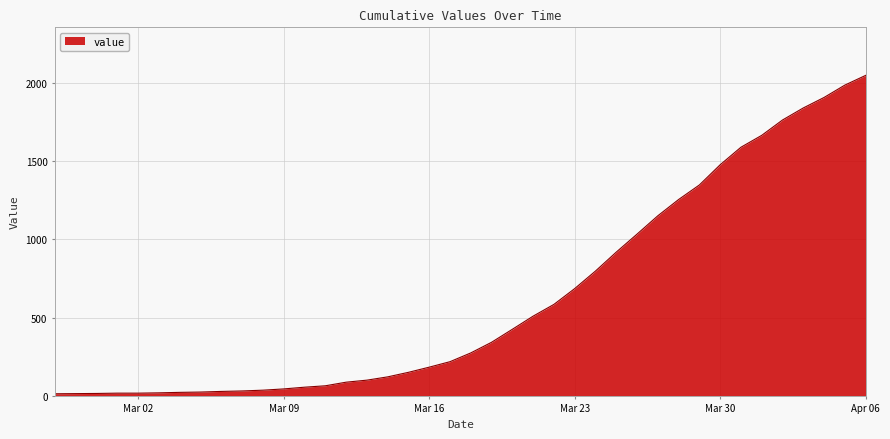

What is the difference between the maximum and minimum values?

2034